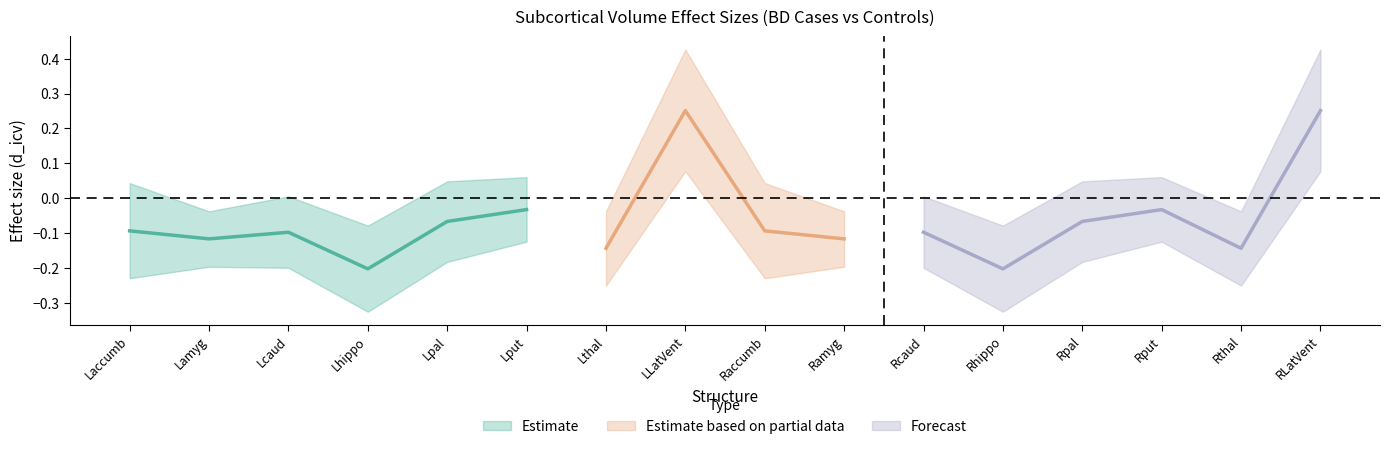

What is the label of the 16th point from the right?

Laccumb